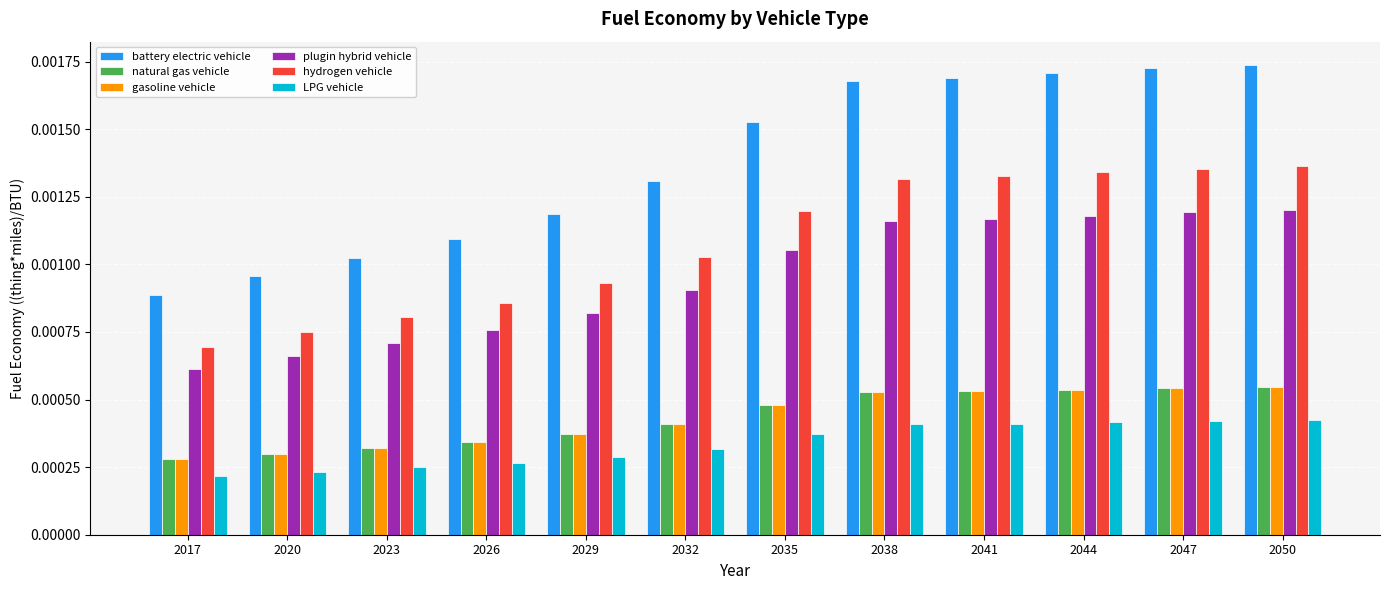

How many groups of bars are there?

12